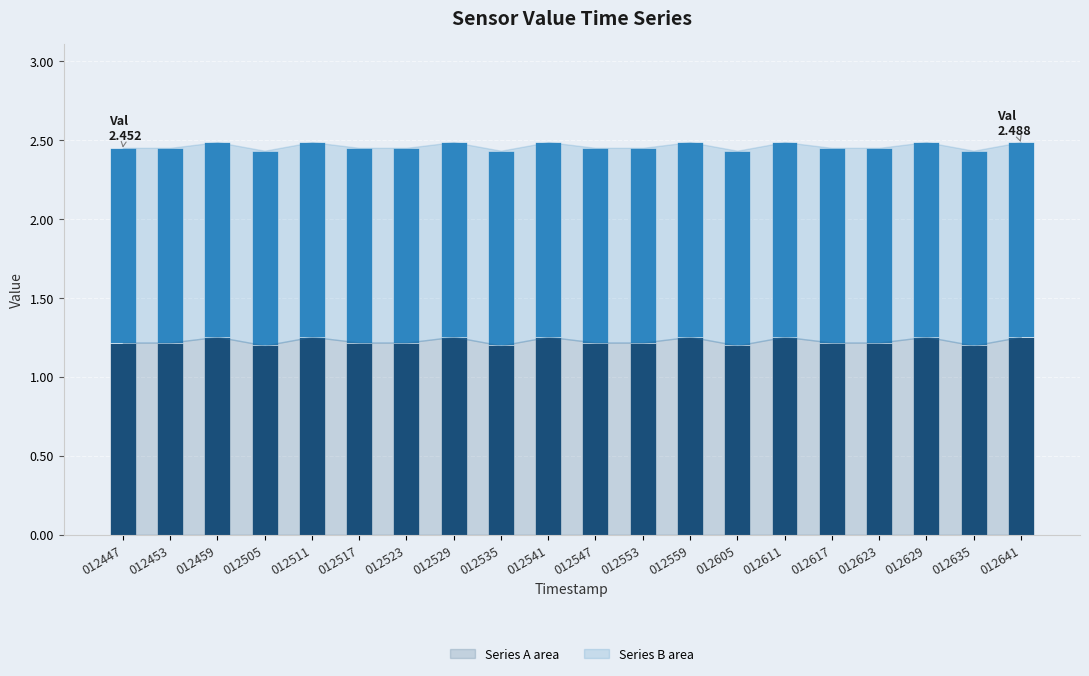

What is the total value across all series at 012541?

2.5